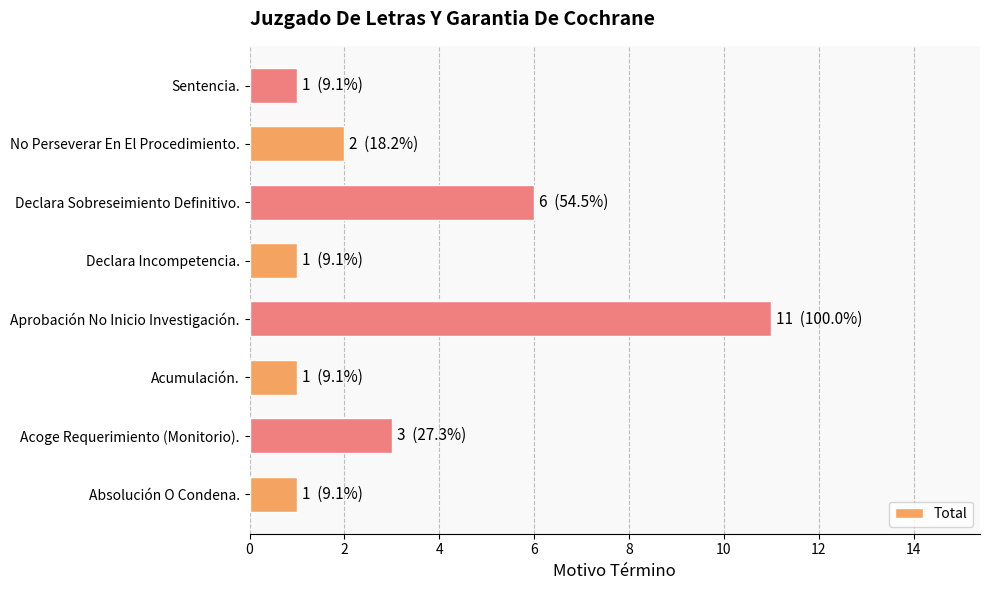

Is it true that the value at Absolución O Condena. is 1?

True